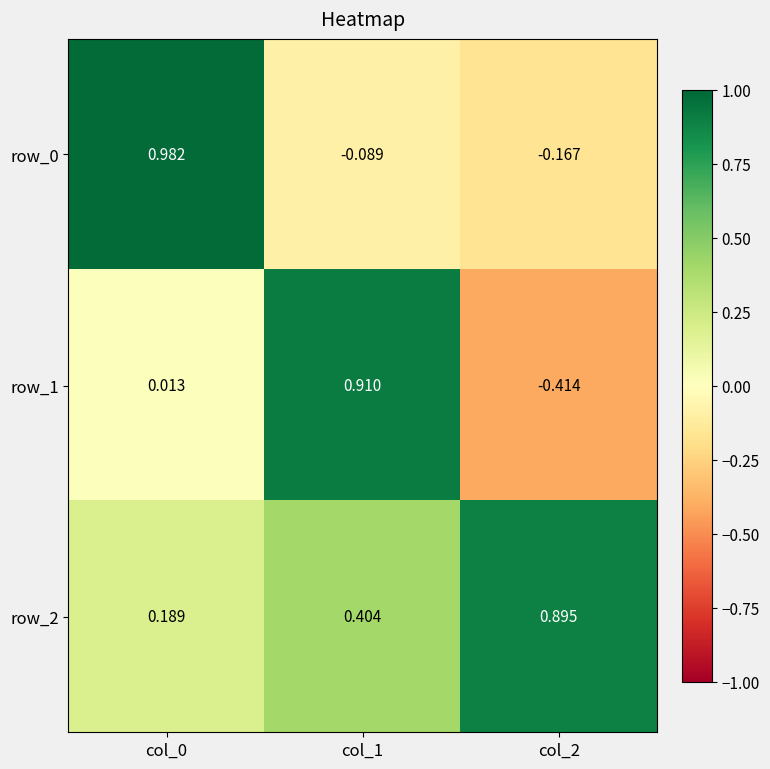

Is the value of row_0 at col_0 greater than the value of row_1 at col_2?

Yes